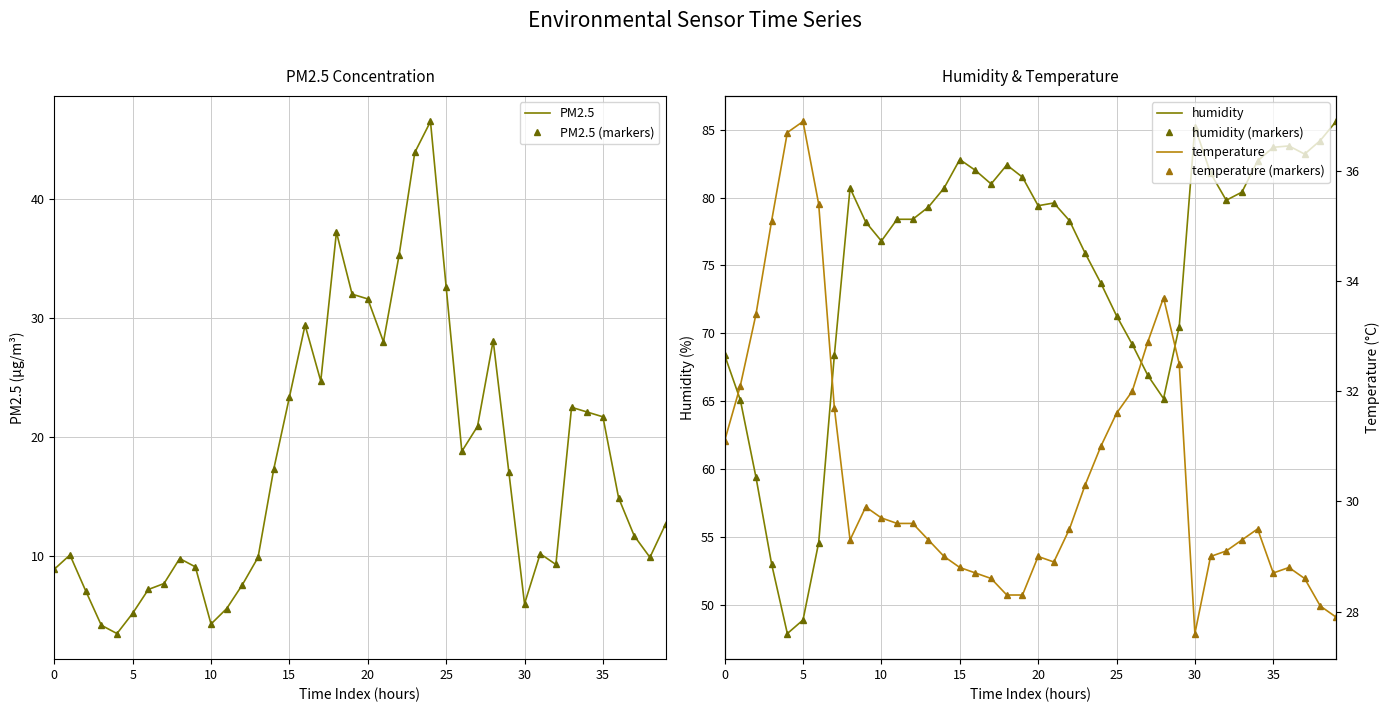

What is the difference between the second highest and second lowest values in the PM2.5 series?

39.7